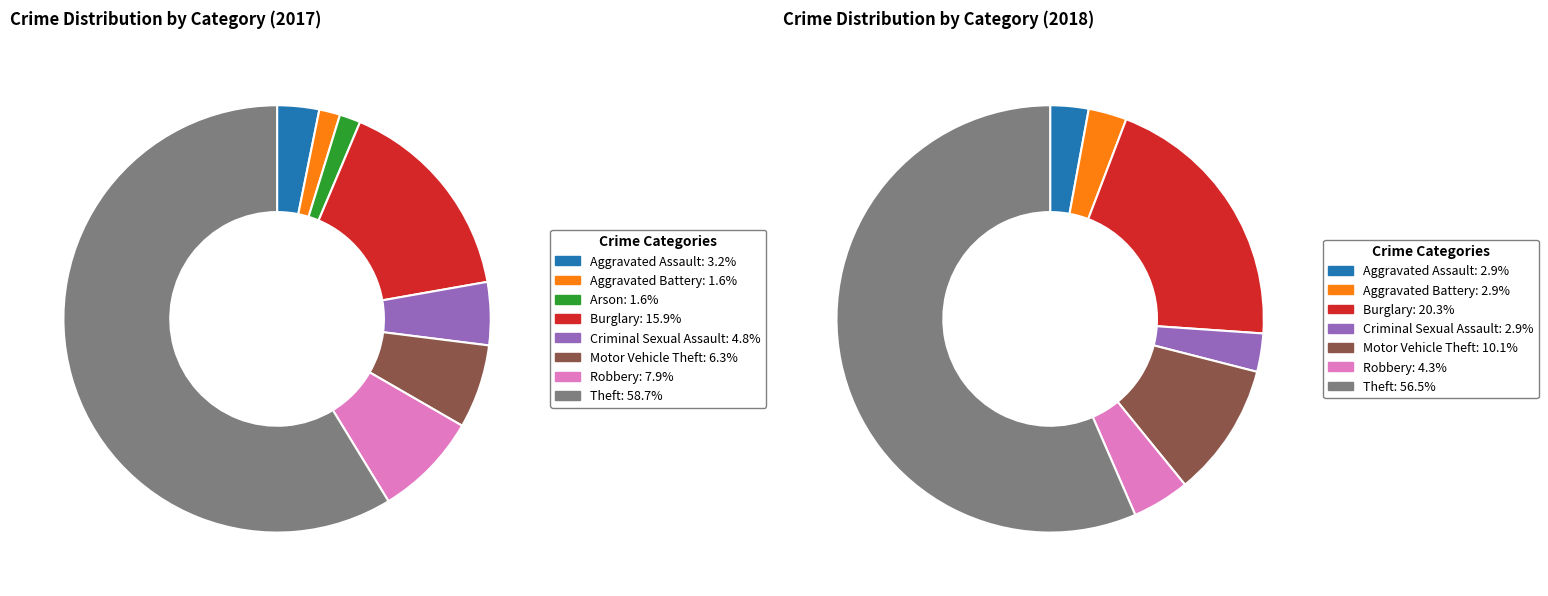

Is it true that 6 is 4% of the pie?

True